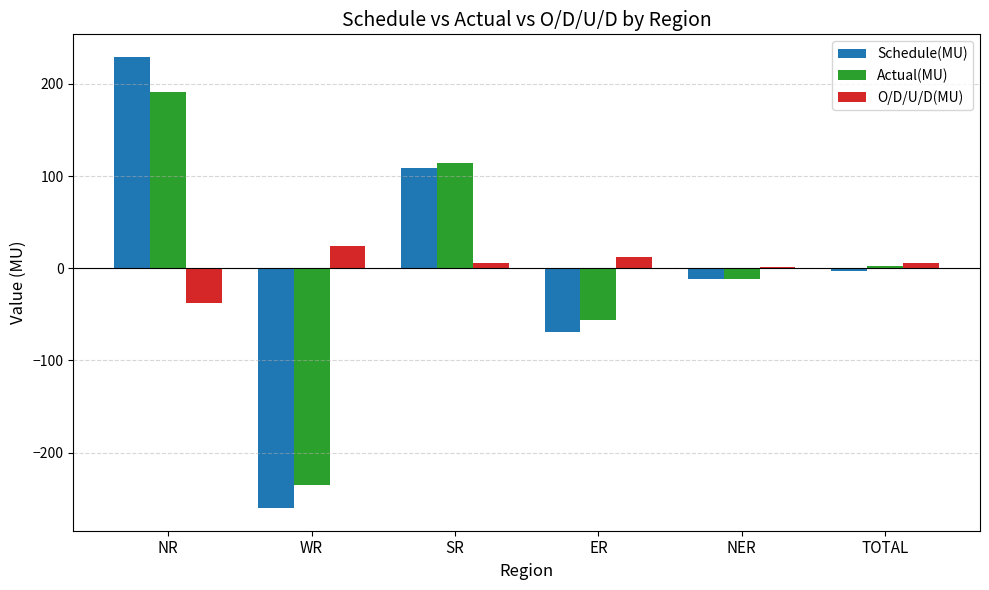

Is it true that Actual(MU) equals -94.6 at WR?

False